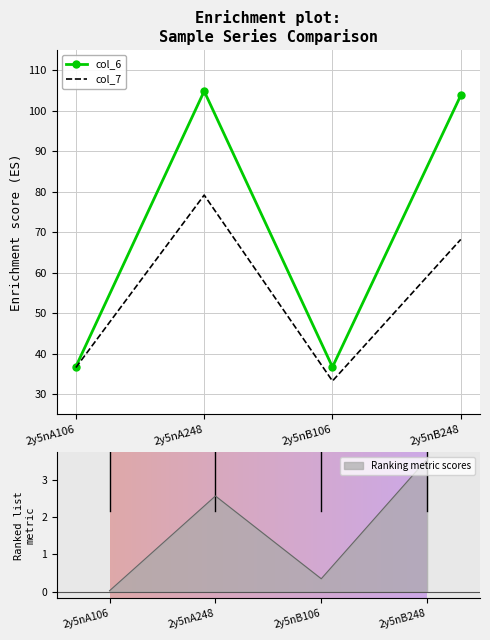

The col_6 series shows 103.8 at 2y5nB248. True or false?

True